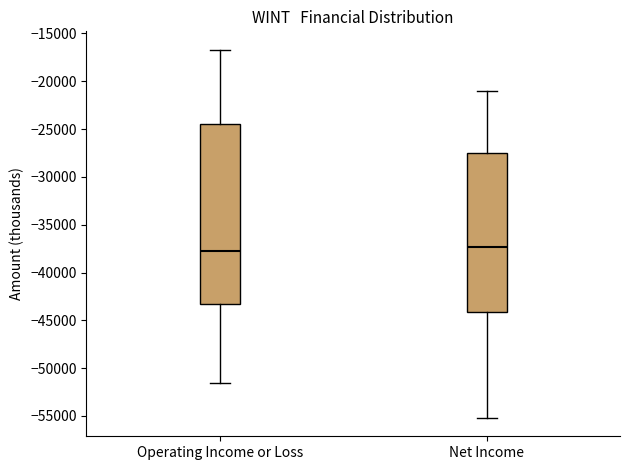

Where does the upper whisker of the box for Net Income end on the y-axis? The values are not printed on the chart, so give them approximately, as read against the axis.

-21000